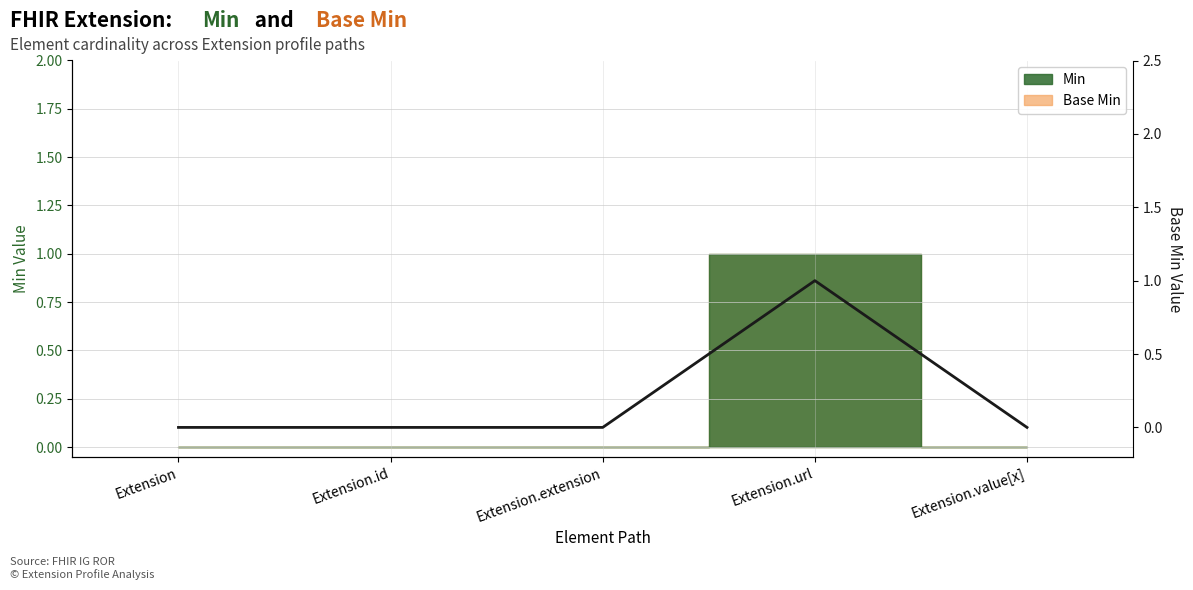

List the labels in order of value, largest first.

Extension.url, Extension, Extension.id, Extension.extension, Extension.value[x]